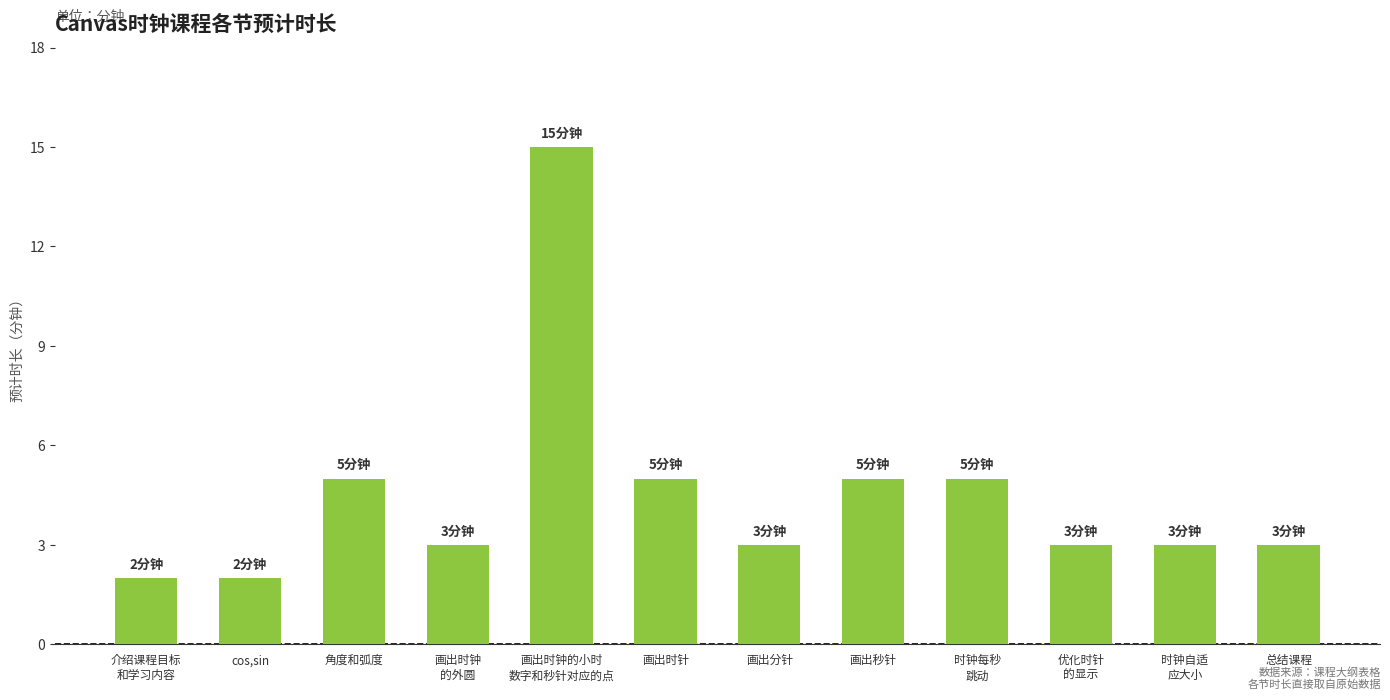

Read the value at 介绍课程目标
和学习内容.

2